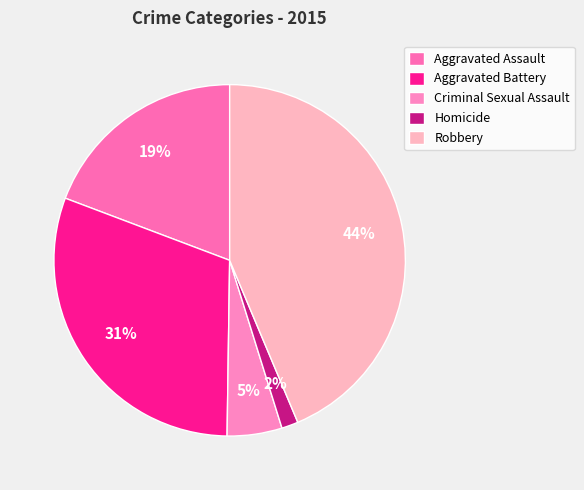

The Aggravated Battery slice represents 31% of the pie. True or false?

True